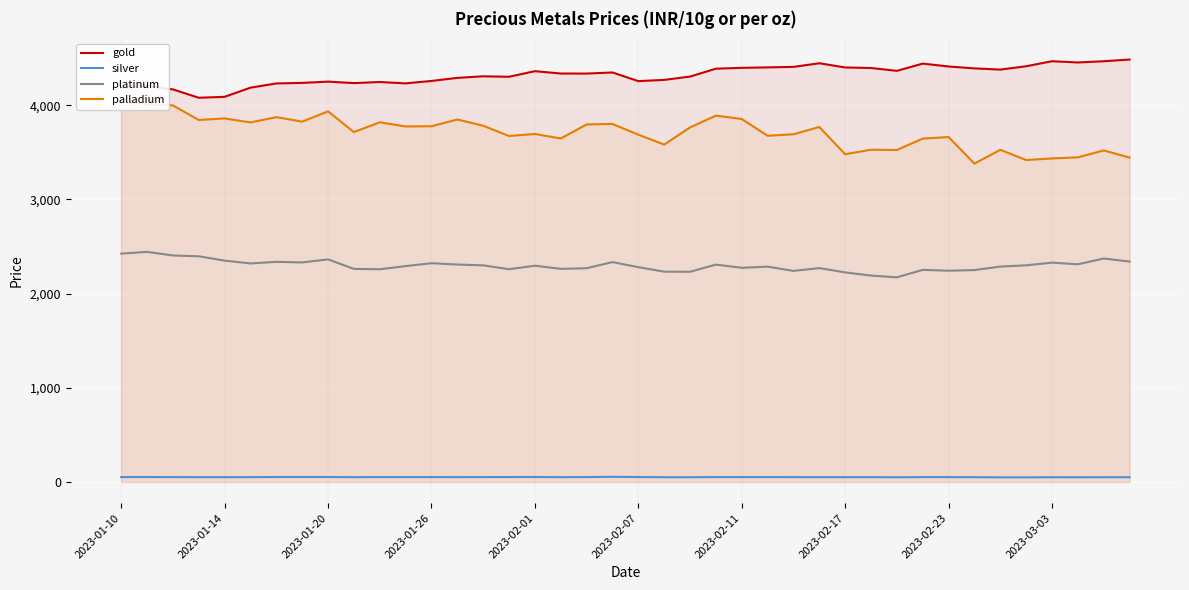

Count the number of data series in this chart.

4